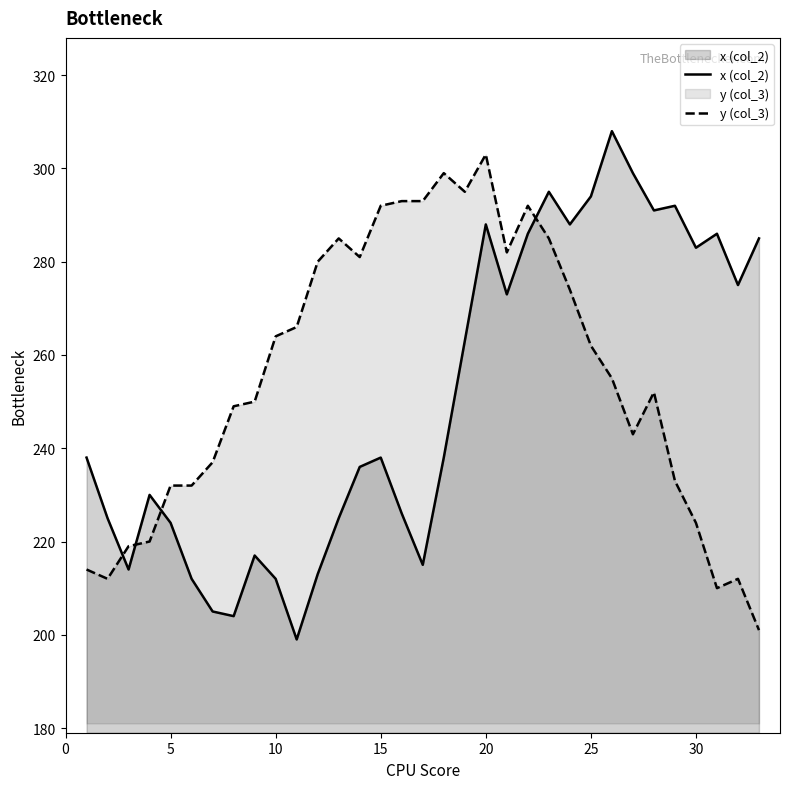

Between 20 and 2, which is larger?

20